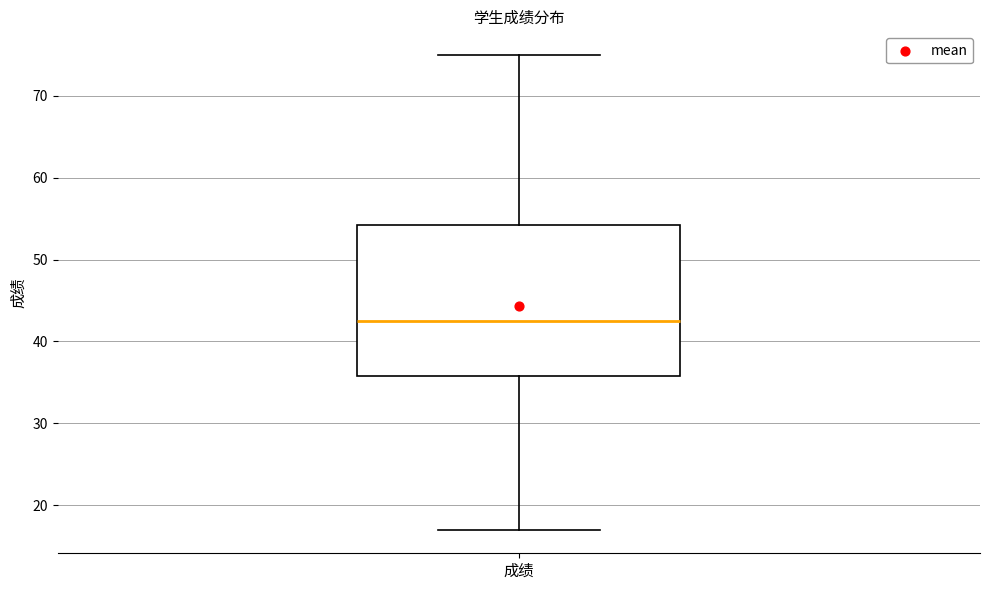

Where is the upper edge of the box for 成绩 on the y-axis? The values are not printed on the chart, so give them approximately, as read against the axis.

54